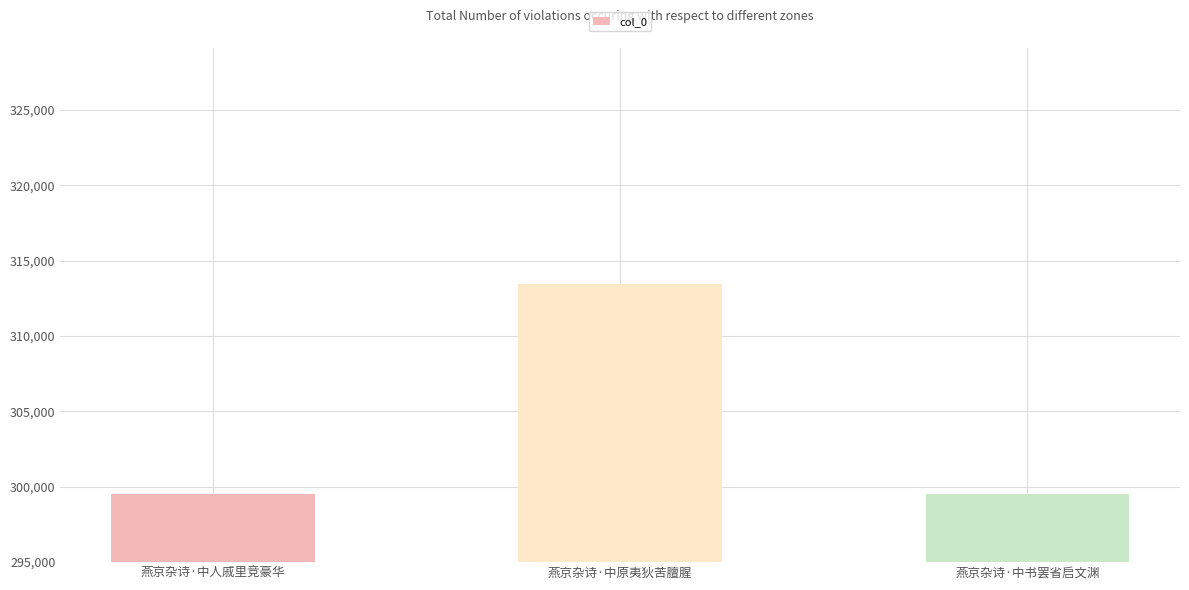

Does the chart contain stacked bars?

No